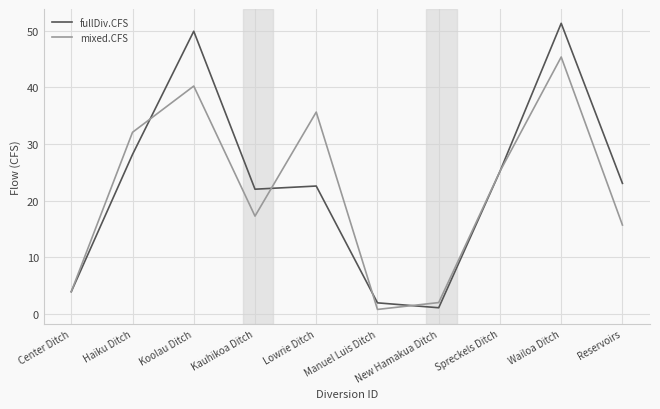

What is the total value across all series at Koolau Ditch?

90.1